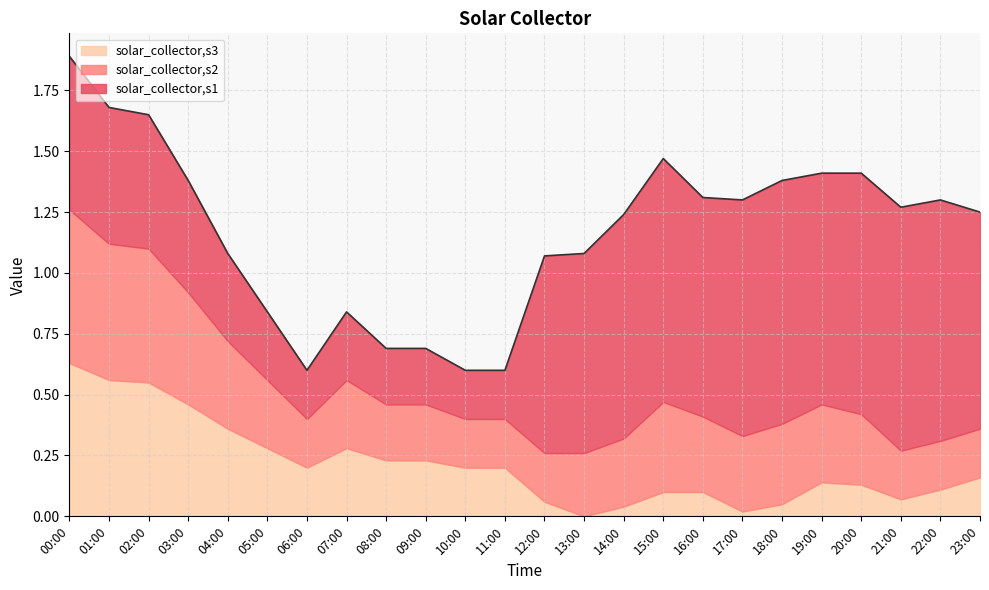

Reading right to left, what are all the values shown in this chart?

solar_collector,s1: 23:00=0.9	22:00=1.0	21:00=1.0	20:00=1.0	19:00=0.9	18:00=1.0	17:00=1.0	16:00=0.9	15:00=1.0	14:00=0.9	13:00=0.8	12:00=0.8	11:00=0.2	10:00=0.2	09:00=0.2	08:00=0.2	07:00=0.3	06:00=0.2	05:00=0.3	04:00=0.4	03:00=0.5	02:00=0.6	01:00=0.6	00:00=0.6
solar_collector,s2: 23:00=0.2	22:00=0.2	21:00=0.2	20:00=0.3	19:00=0.3	18:00=0.3	17:00=0.3	16:00=0.3	15:00=0.4	14:00=0.3	13:00=0.3	12:00=0.2	11:00=0.2	10:00=0.2	09:00=0.2	08:00=0.2	07:00=0.3	06:00=0.2	05:00=0.3	04:00=0.4	03:00=0.5	02:00=0.6	01:00=0.6	00:00=0.6
solar_collector,s3: 23:00=0.2	22:00=0.1	21:00=0.1	20:00=0.1	19:00=0.1	18:00=0.1	17:00=0.0	16:00=0.1	15:00=0.1	14:00=0.0	13:00=0.0	12:00=0.1	11:00=0.2	10:00=0.2	09:00=0.2	08:00=0.2	07:00=0.3	06:00=0.2	05:00=0.3	04:00=0.4	03:00=0.5	02:00=0.6	01:00=0.6	00:00=0.6